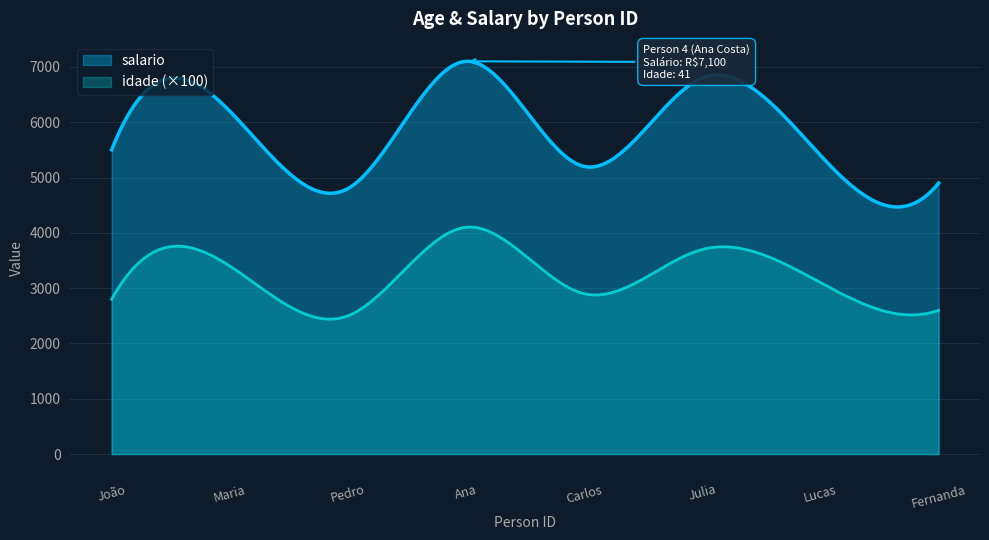

Rank the series by their maximum value, from lowest to highest.

idade (×100), salario